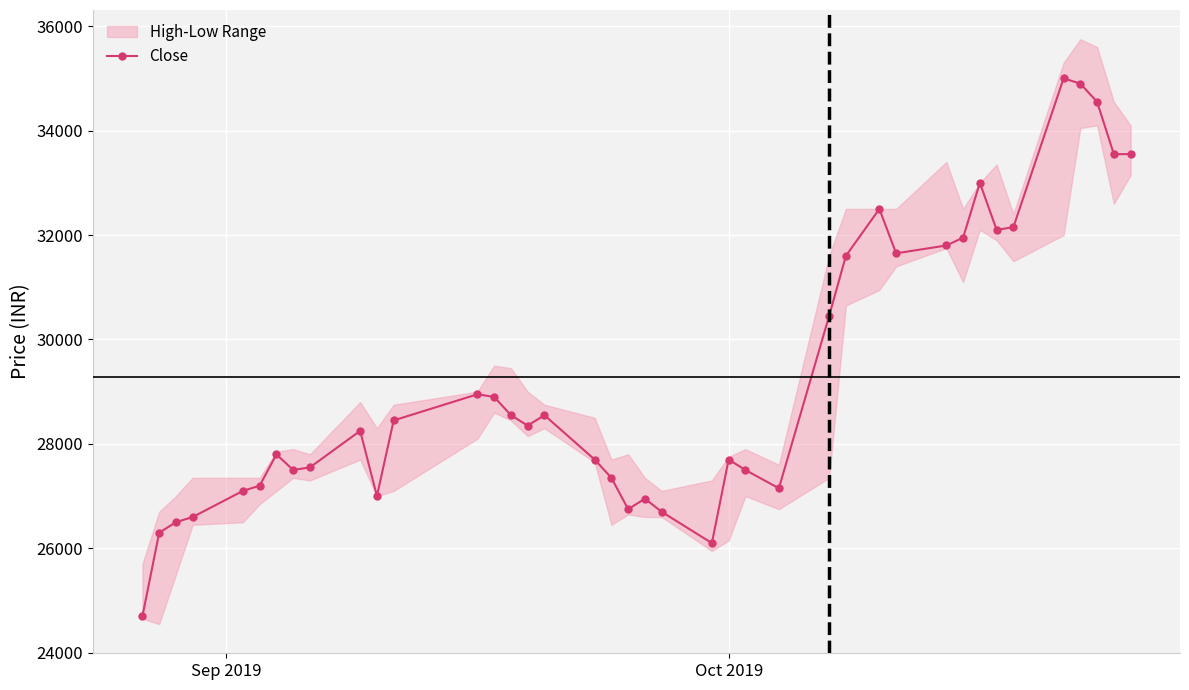

What is the greatest value displayed?

35000